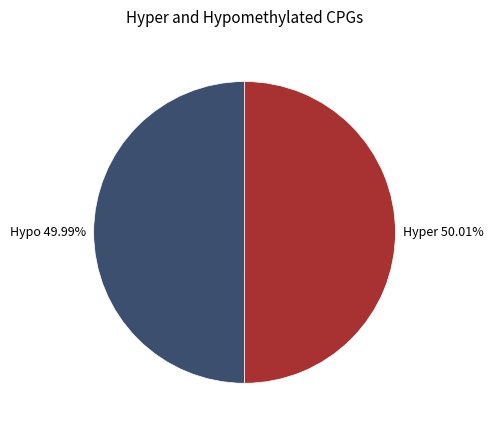

Is the sum of Hypo 49.99% and Hyper 50.01% greater than half?

Yes